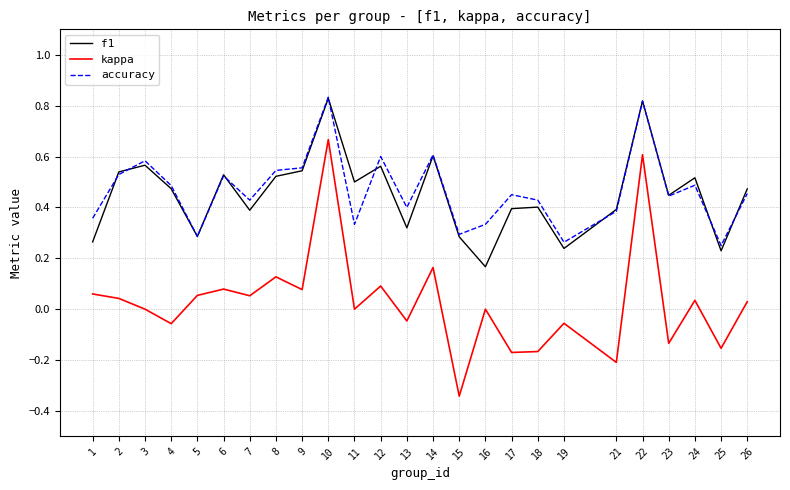

Which category has the lowest value across all series?

15